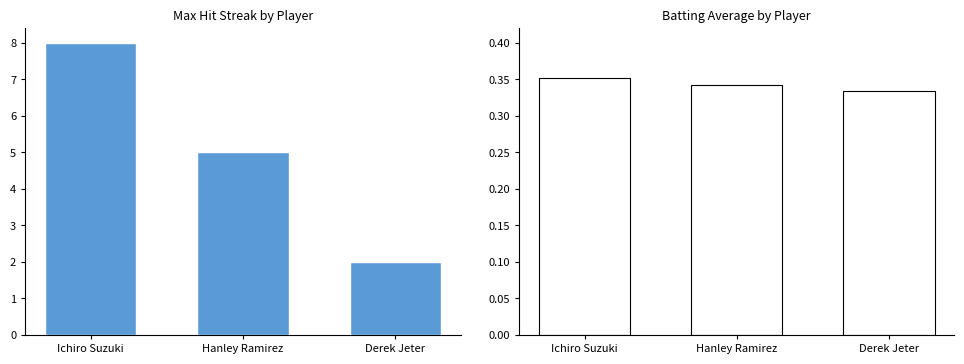

What position from the right is Derek Jeter?

1